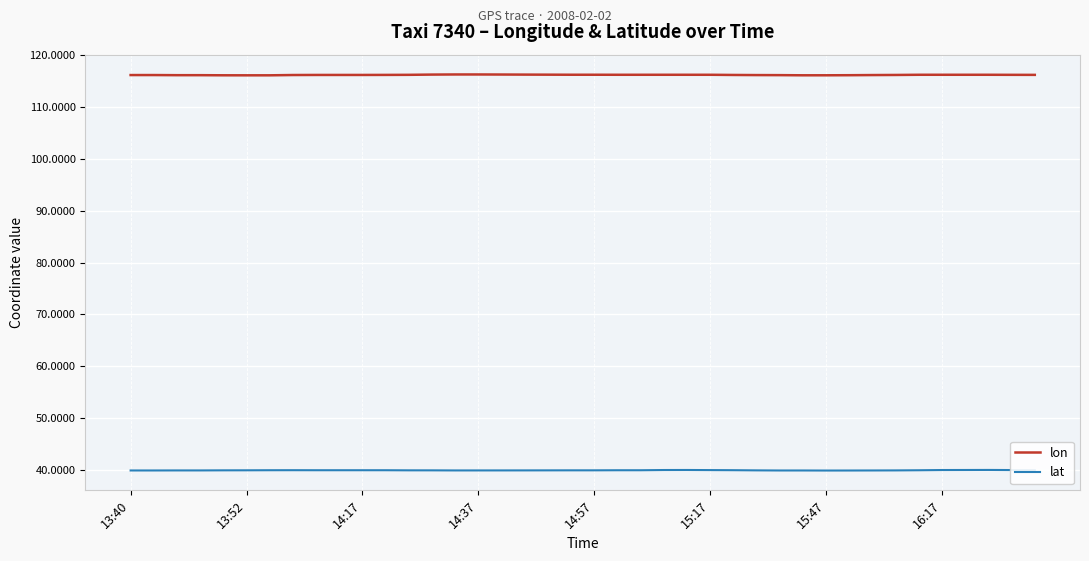

What is the highest value of the lon series?

116.3